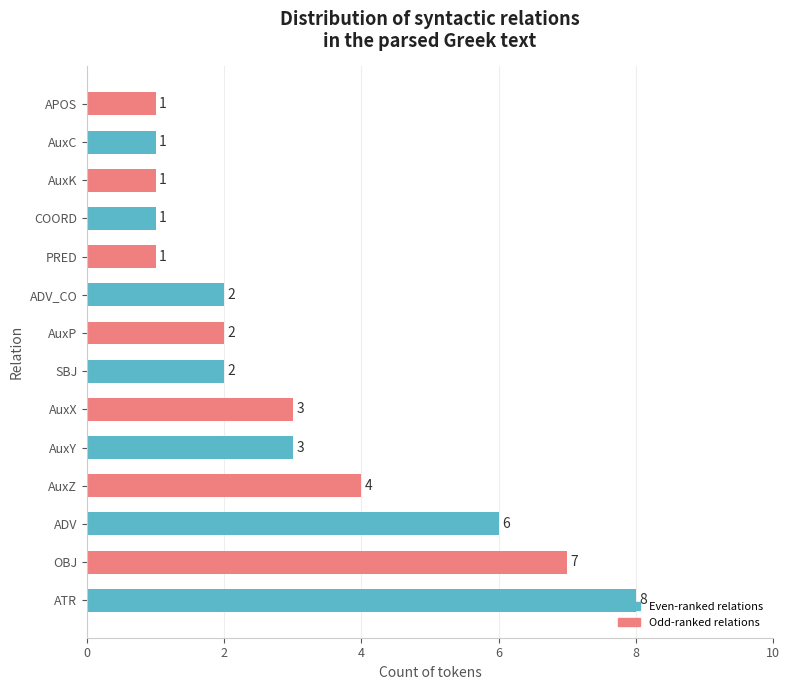

What is the maximum value shown in the chart?

8